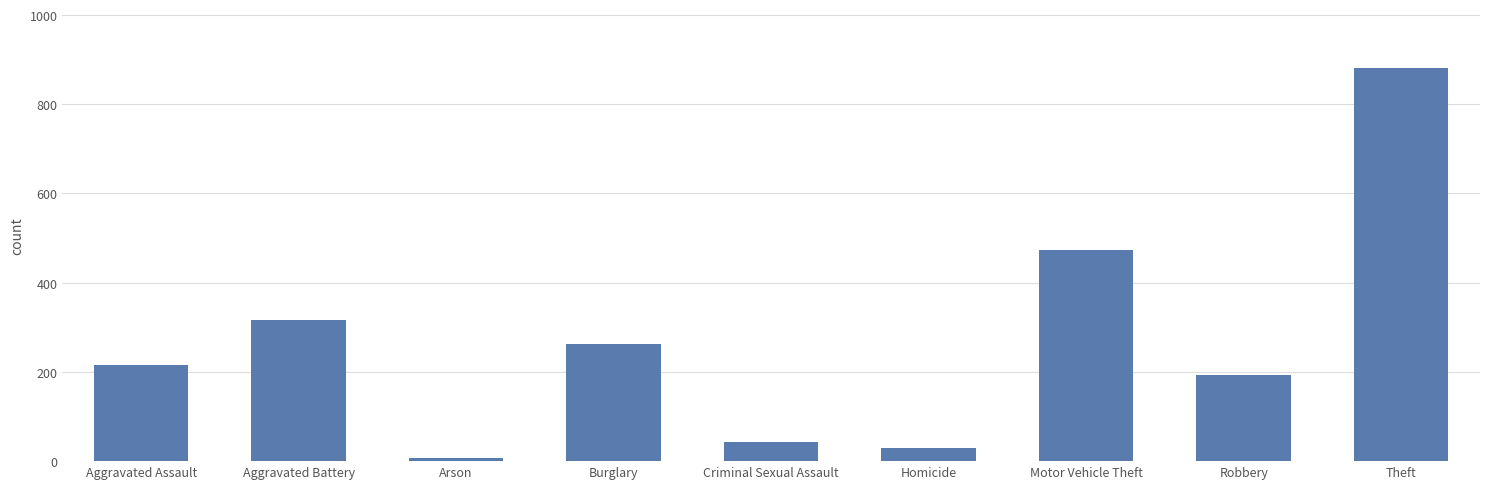

What is the value of the 9th bar from the left?

881